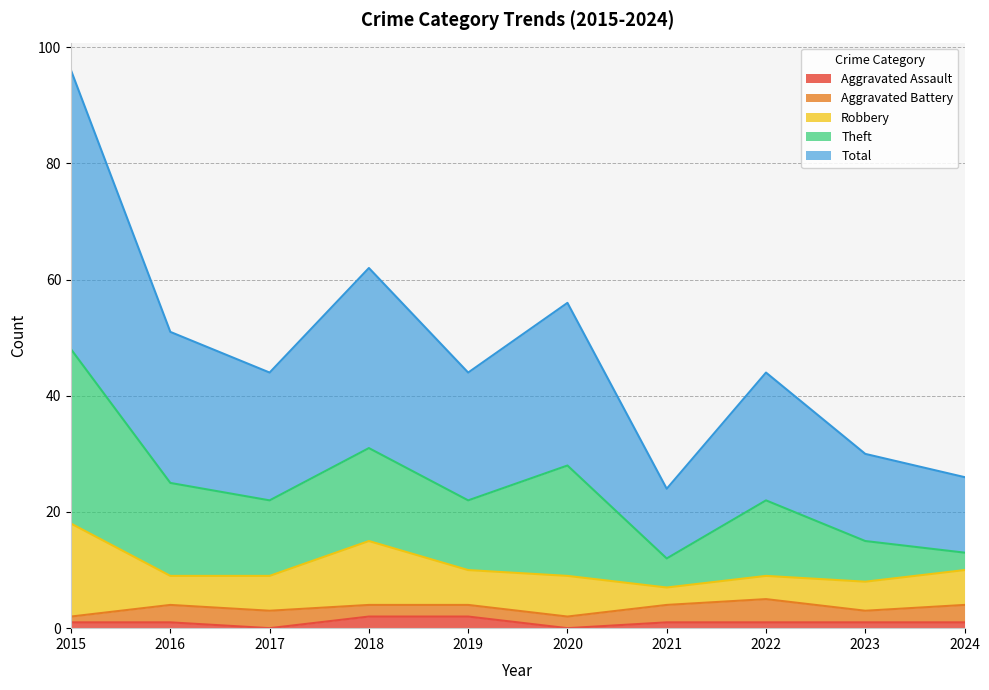

At which label does Aggravated Battery reach its peak?

2022